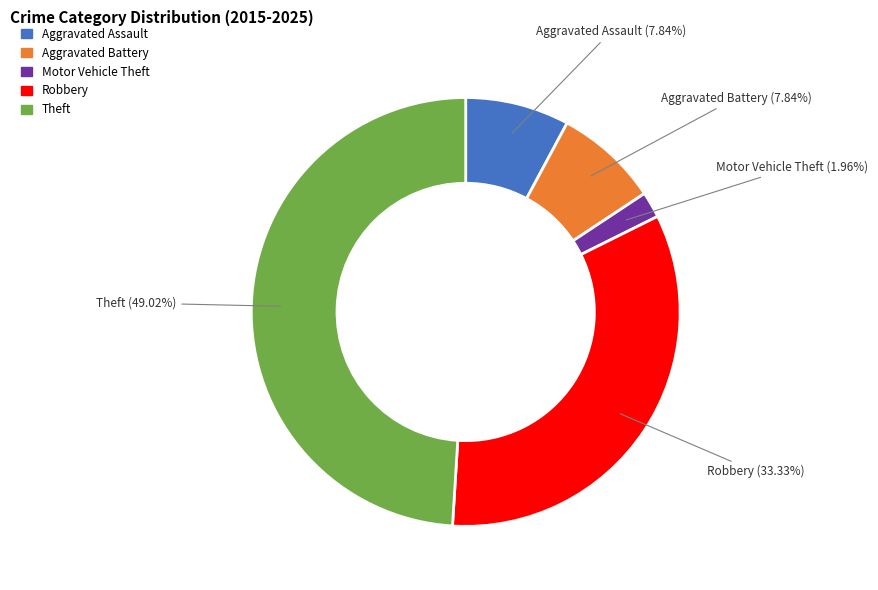

To the nearest percent, what portion does Theft represent?

49%